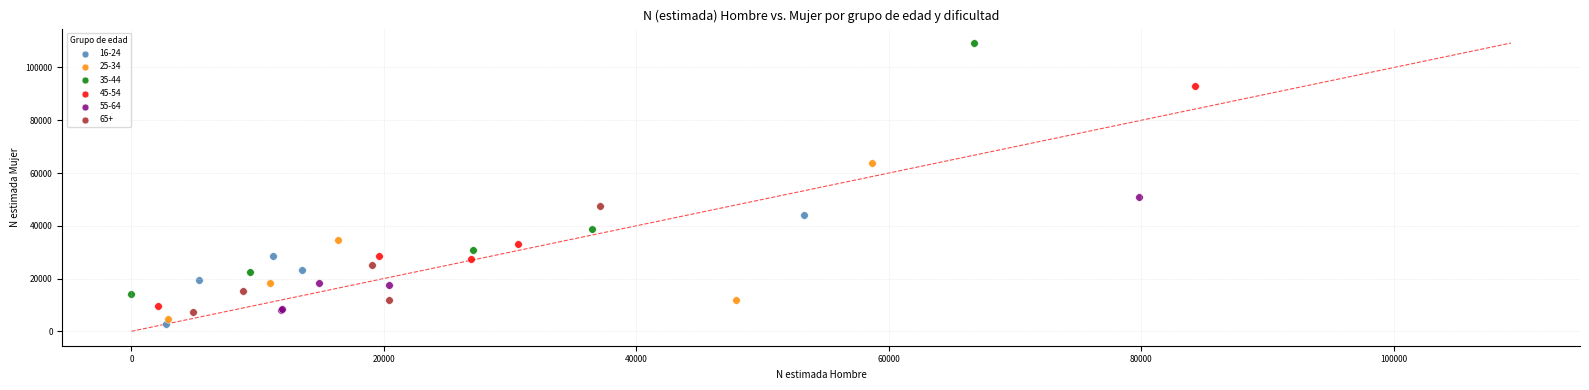

Which series reaches the maximum Y coordinate?

35-44